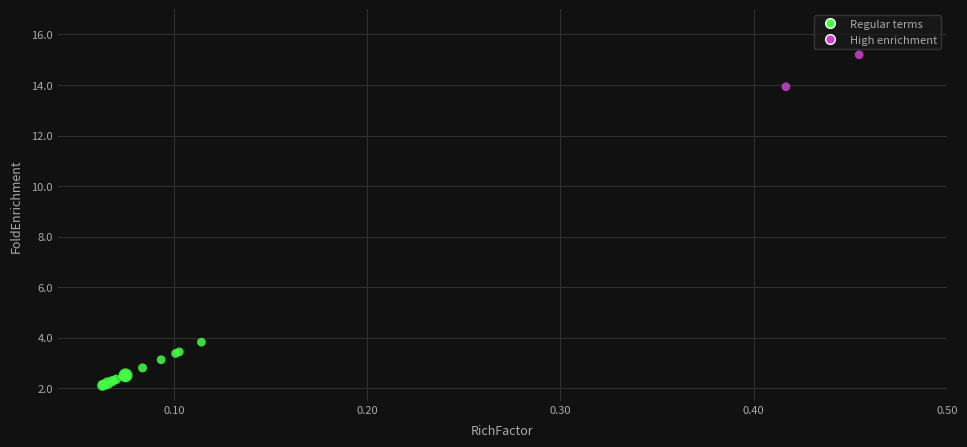

What Y value in the scatter plot is closest to 8?

3.8